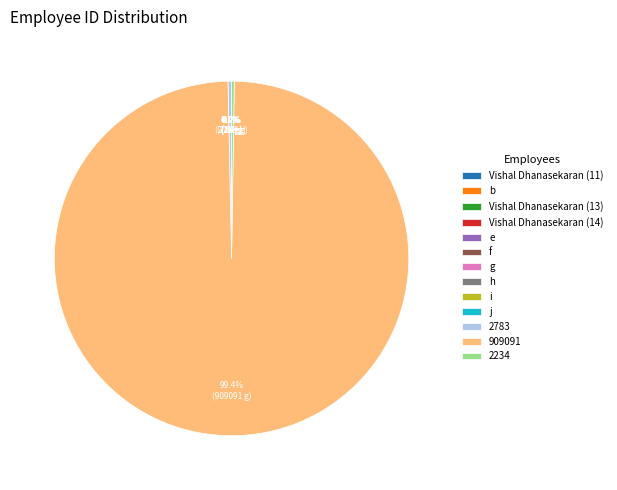

Which has a higher value, 2234 or b?

2234